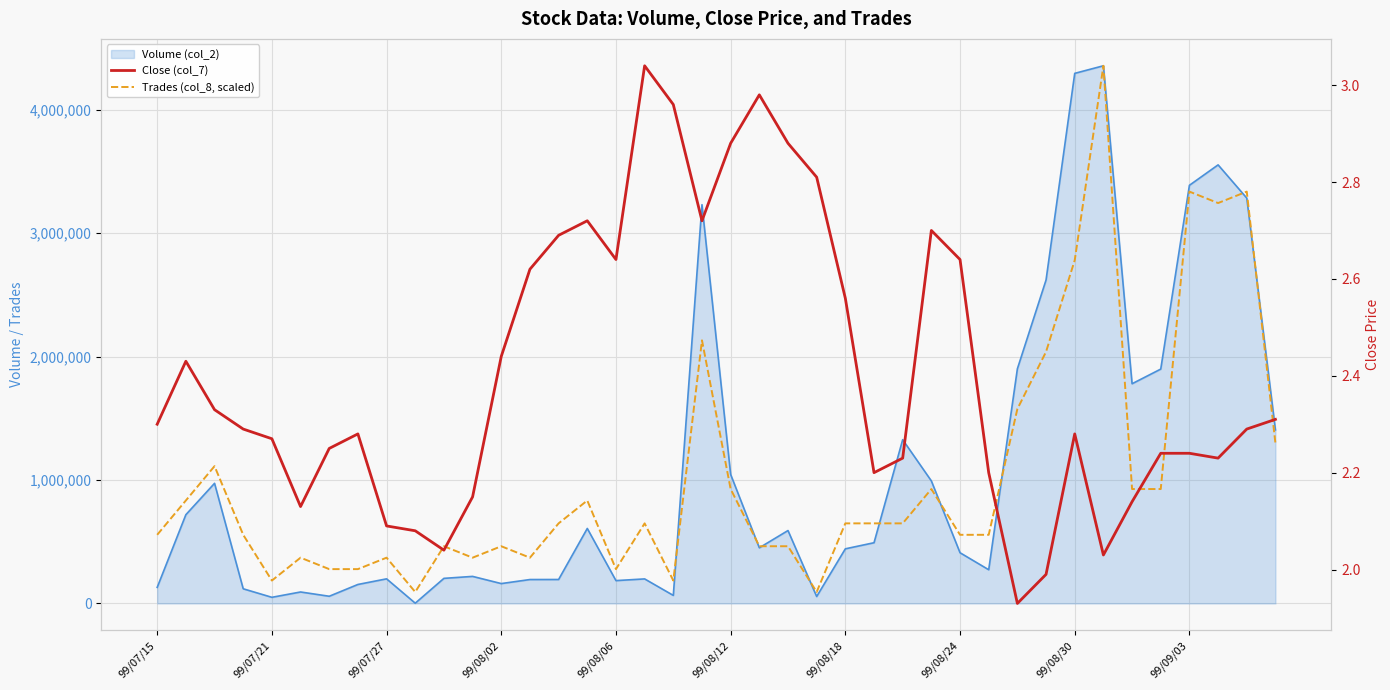

After their last crossing, which series has the higher values: Trades (col_8, scaled) or Close (col_7)?

Close (col_7)